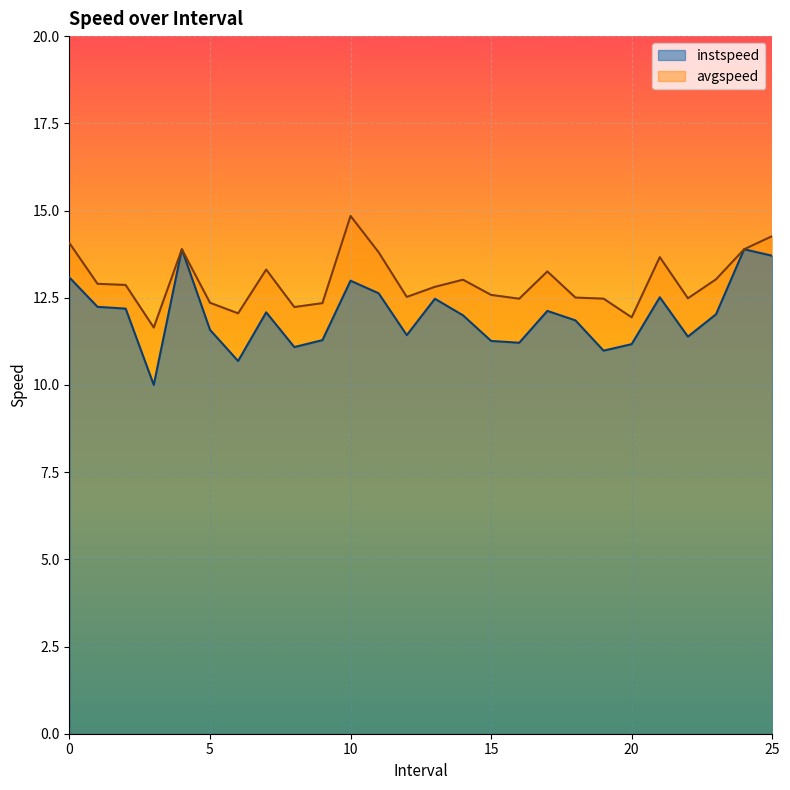

What is the approximate value of avgspeed at 2.0?

12.9